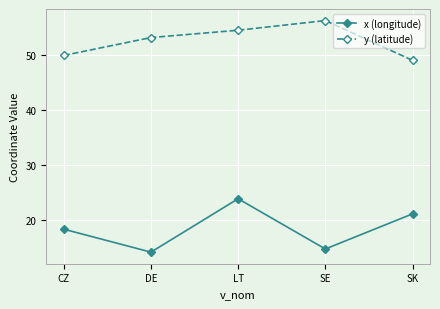

Reading left to right, transcribe all the data shown in this chart.

x (longitude): 18.4	14.3	23.9	14.8	21.2
y (latitude): 49.9	53.1	54.4	56.2	49.0